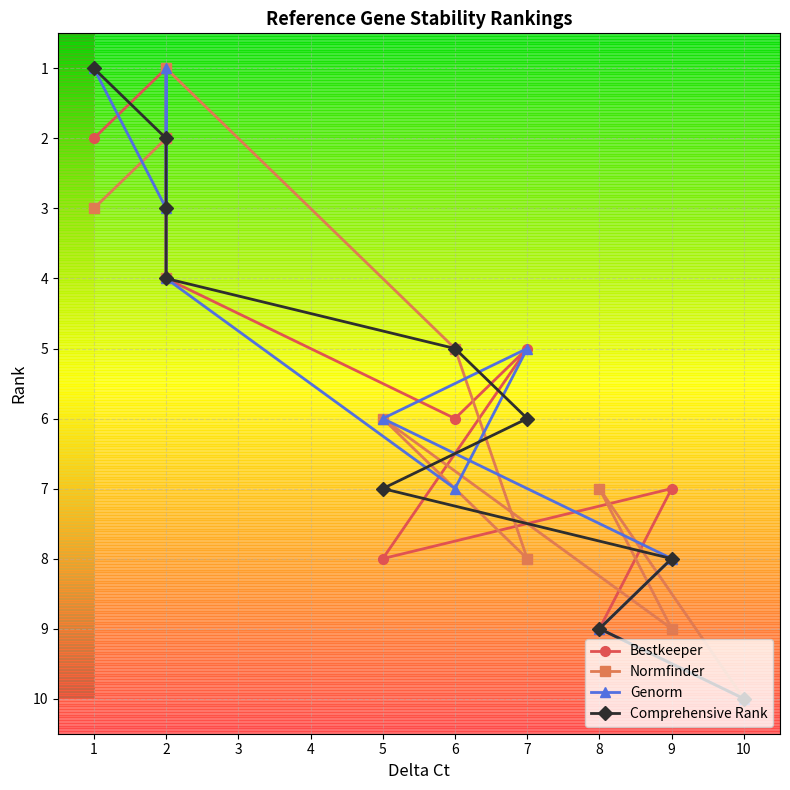

At which category does Bestkeeper reach its first local peak?

6